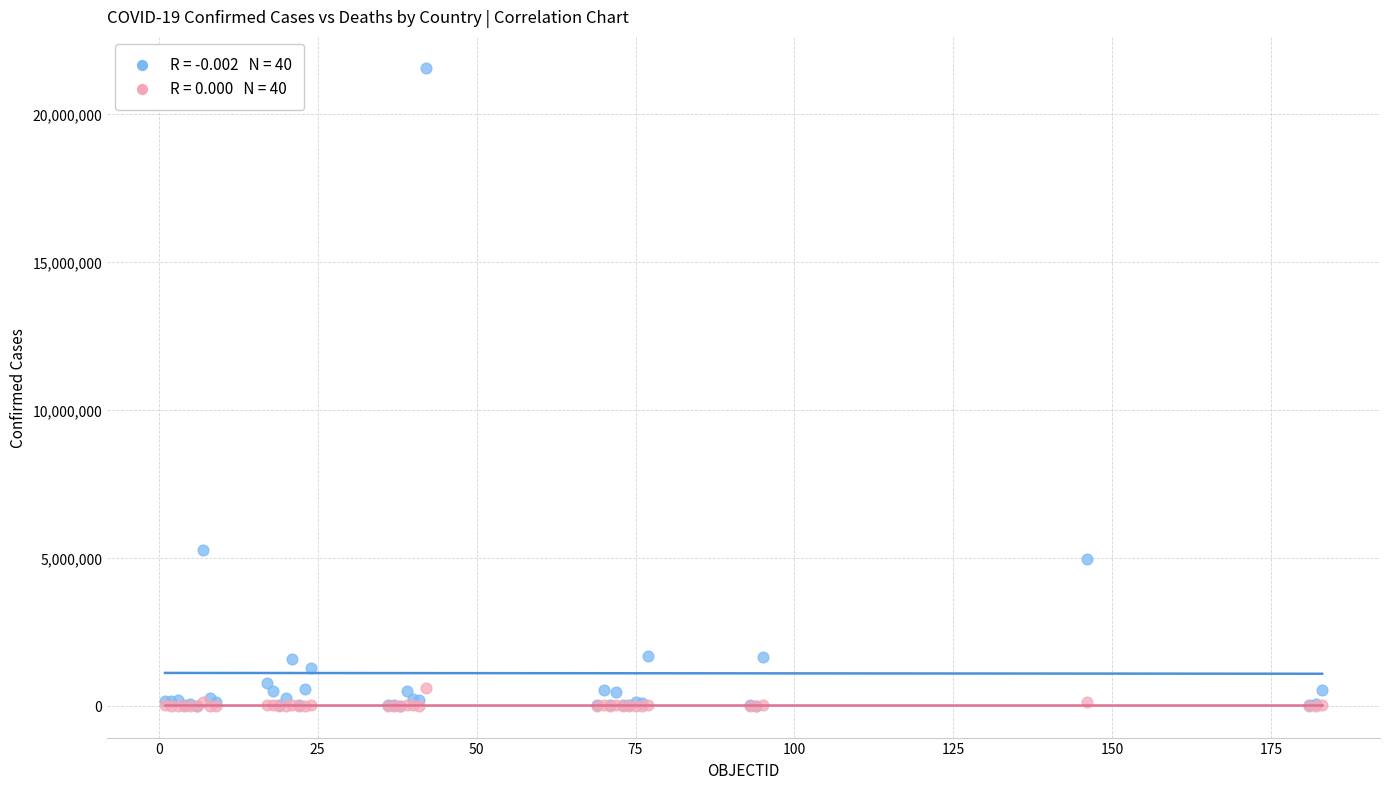

Across all series, what Y value is closest to 10783592?

5265528